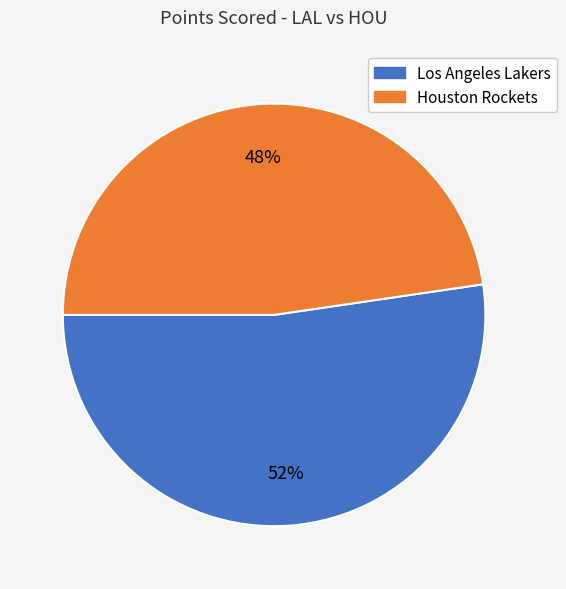

Approximately how many times larger is the value at Houston Rockets compared to Los Angeles Lakers?

0.9